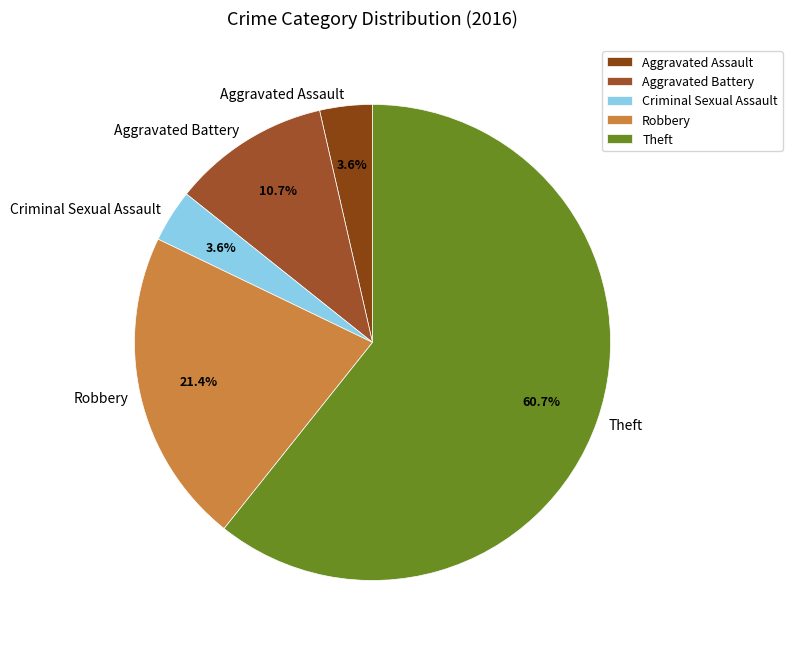

True or false: Aggravated Assault accounts for 4% of the total.

True